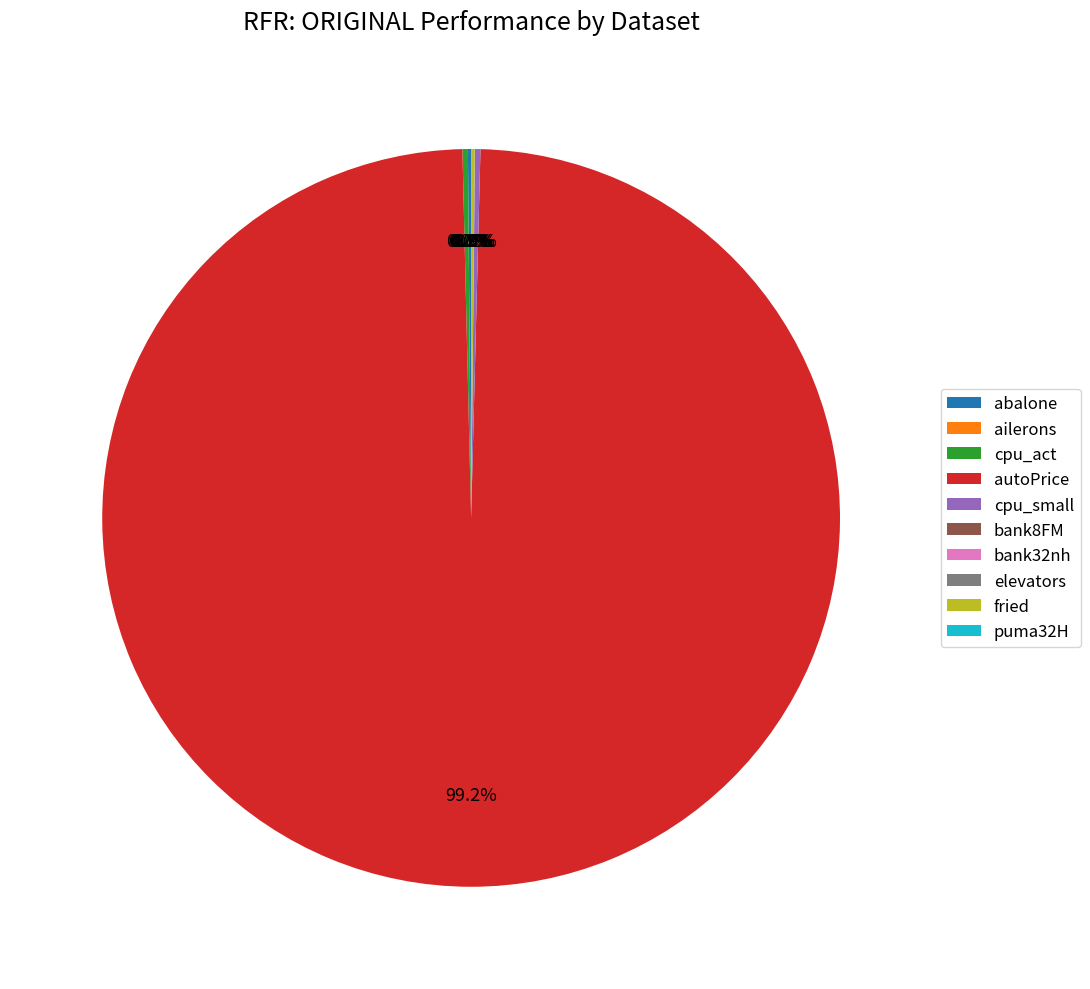

What is the majority slice?

autoPrice